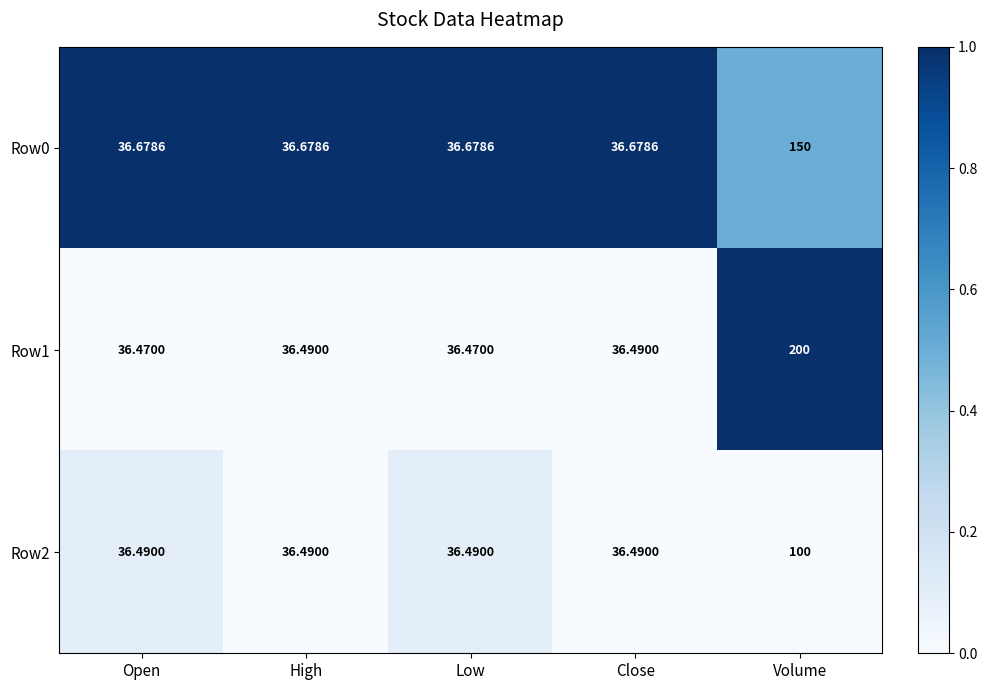

Is the value of Row0 at Open greater than the value of Row2 at Low?

Yes